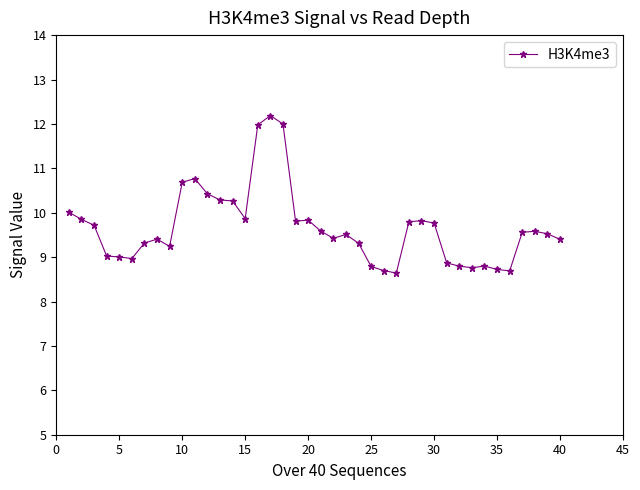

What is the average value?

9.7